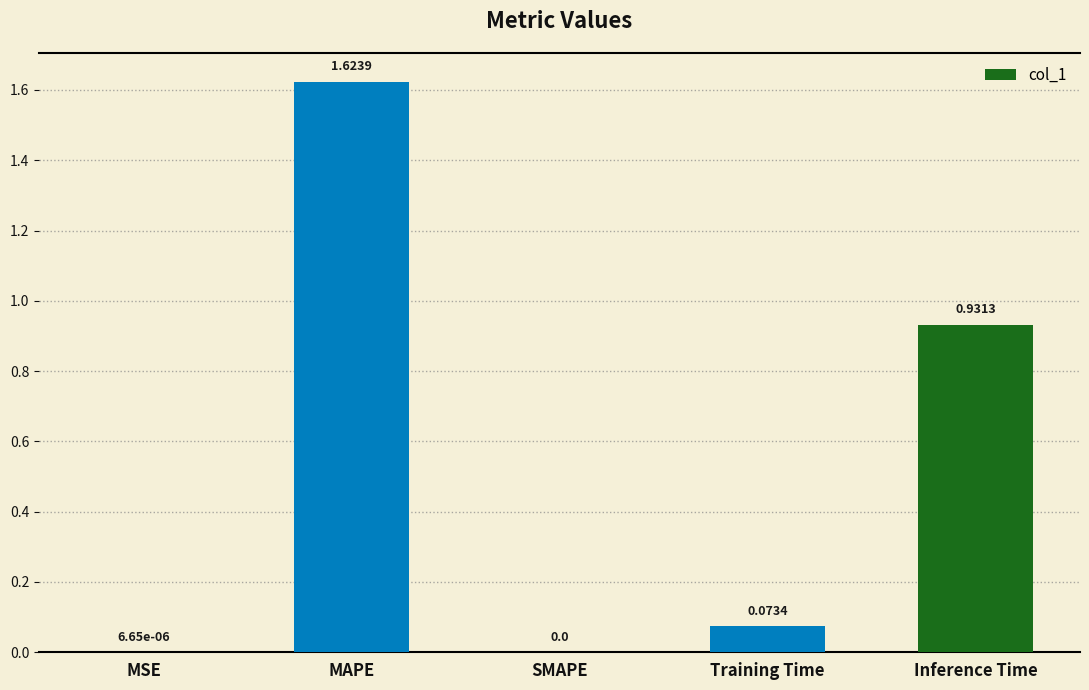

True or false: the data shows 0.0 at Training Time.

False